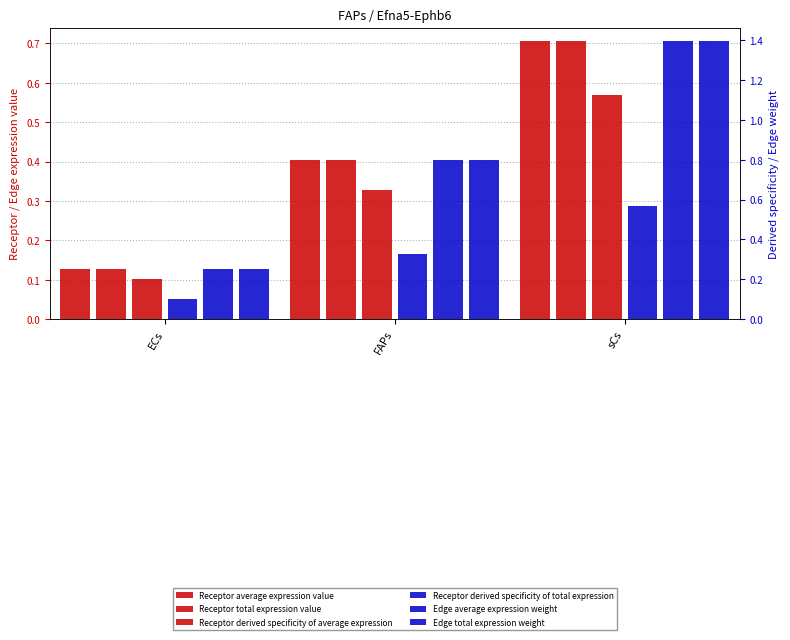

Which series has the largest range (max minus min)?

Edge average expression weight